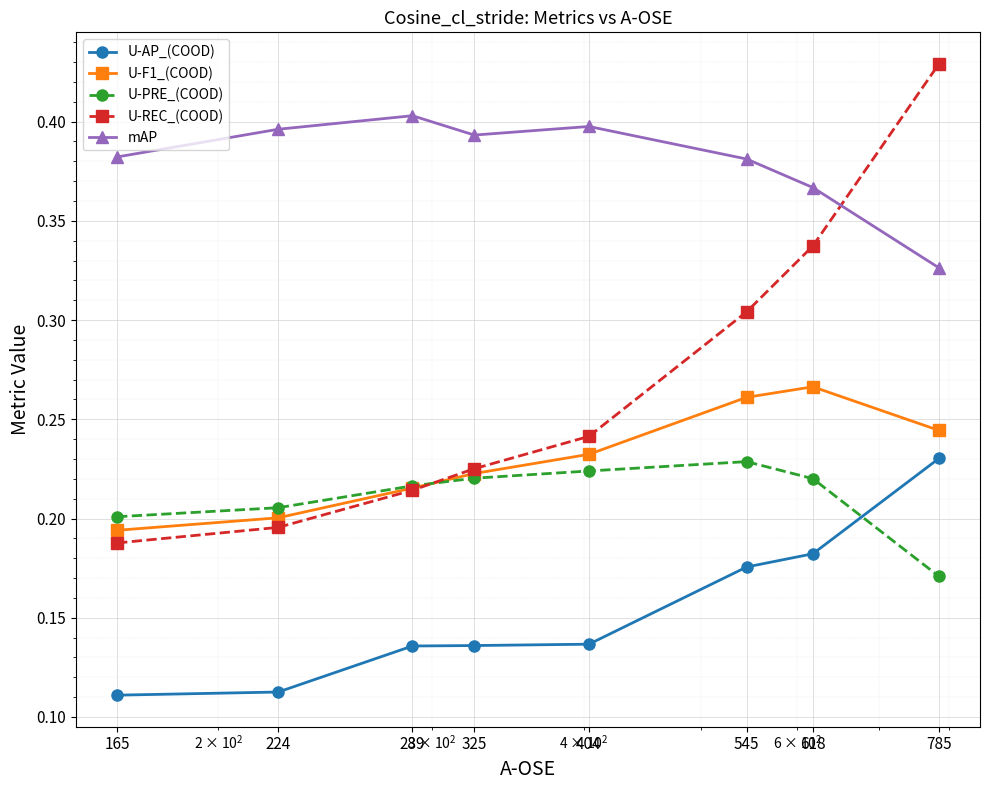

How many intersections are there between U-F1_(COOD) and U-REC_(COOD)?

1